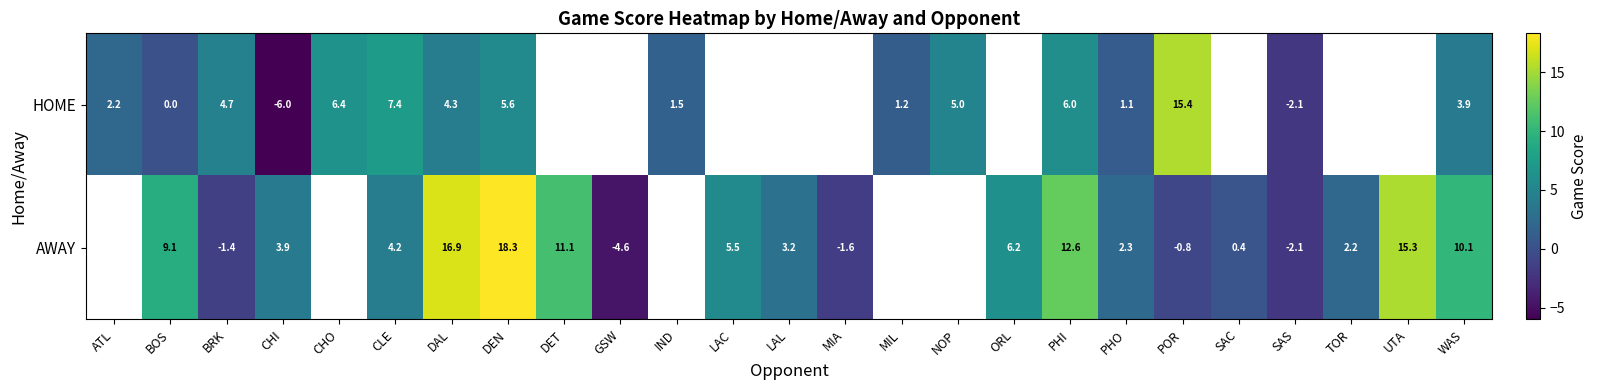

Rank the series at BOS from lowest to highest value.

HOME, AWAY